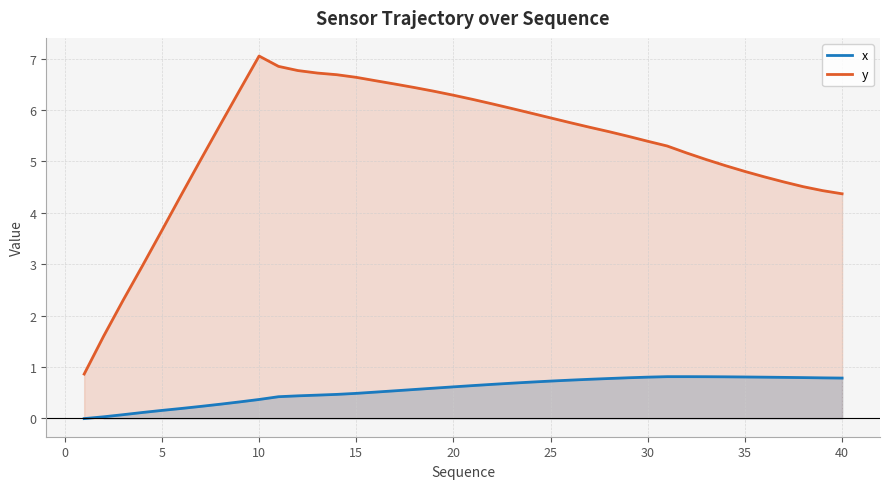

What is the greatest value displayed?

7.1